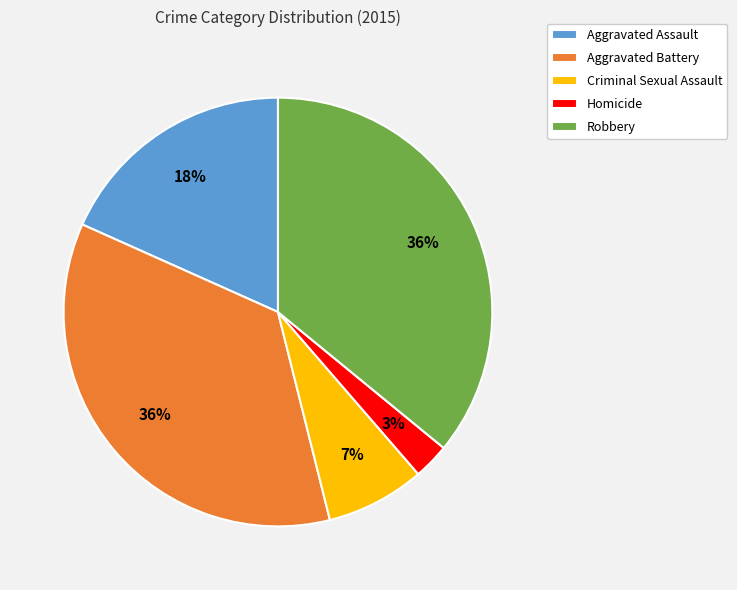

To the nearest percent, what portion does Robbery represent?

36%